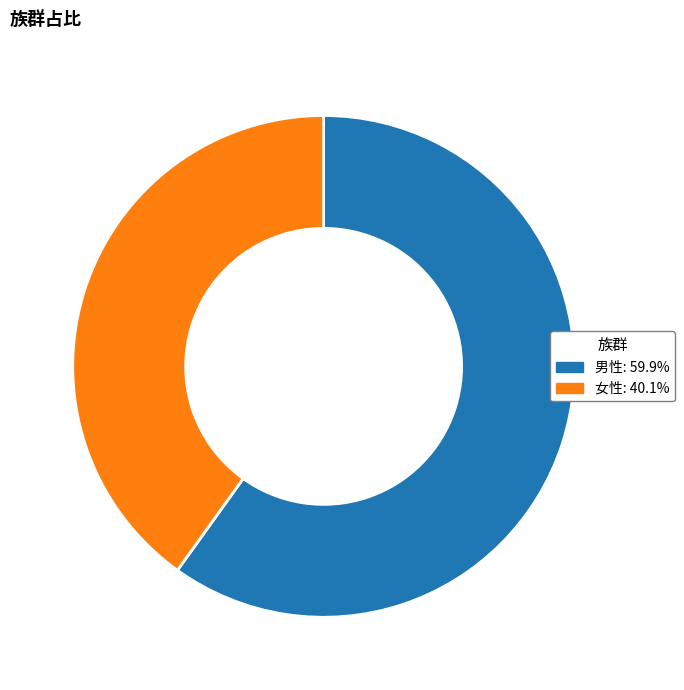

Combined, do 女性 and 男性 account for over 50%?

Yes